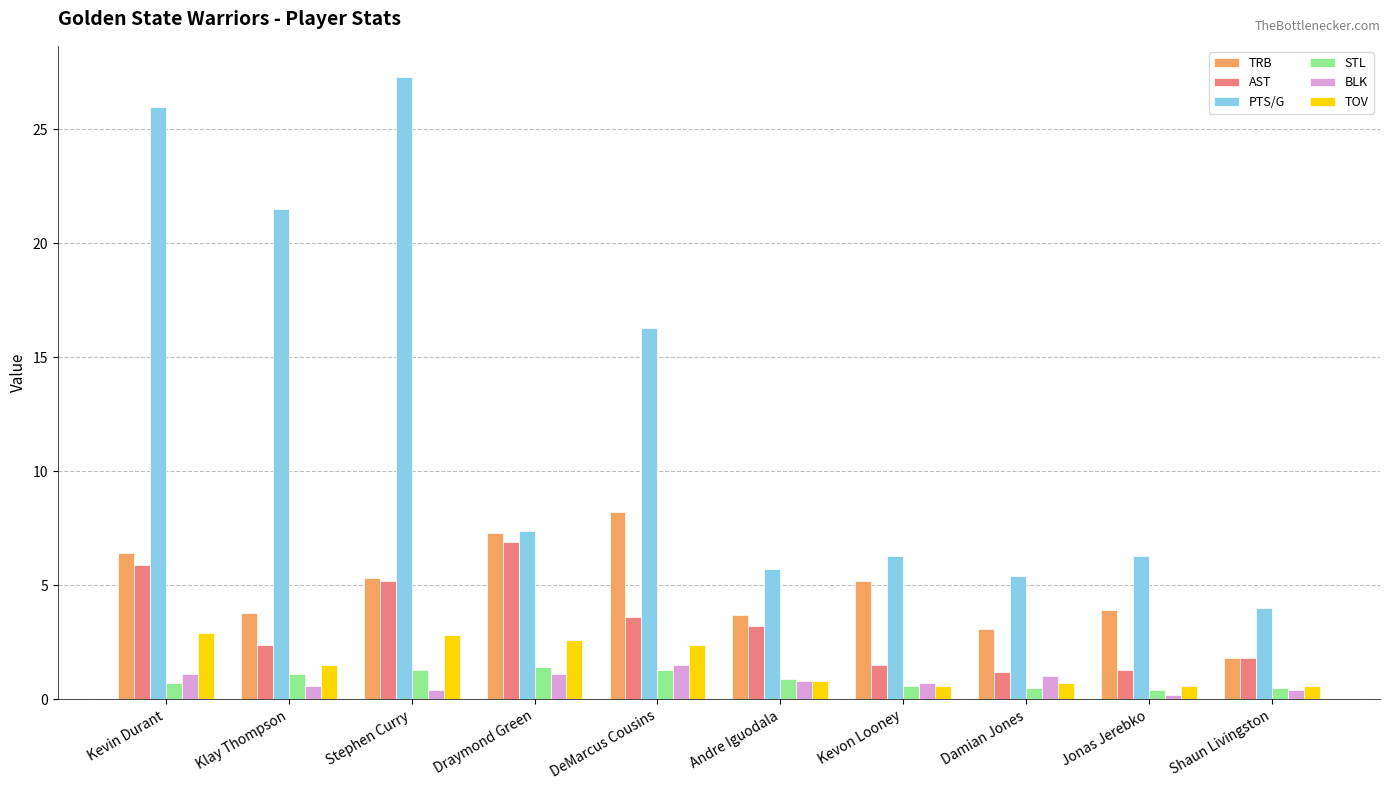

Where is PTS/G nearest to the value 15?

DeMarcus Cousins